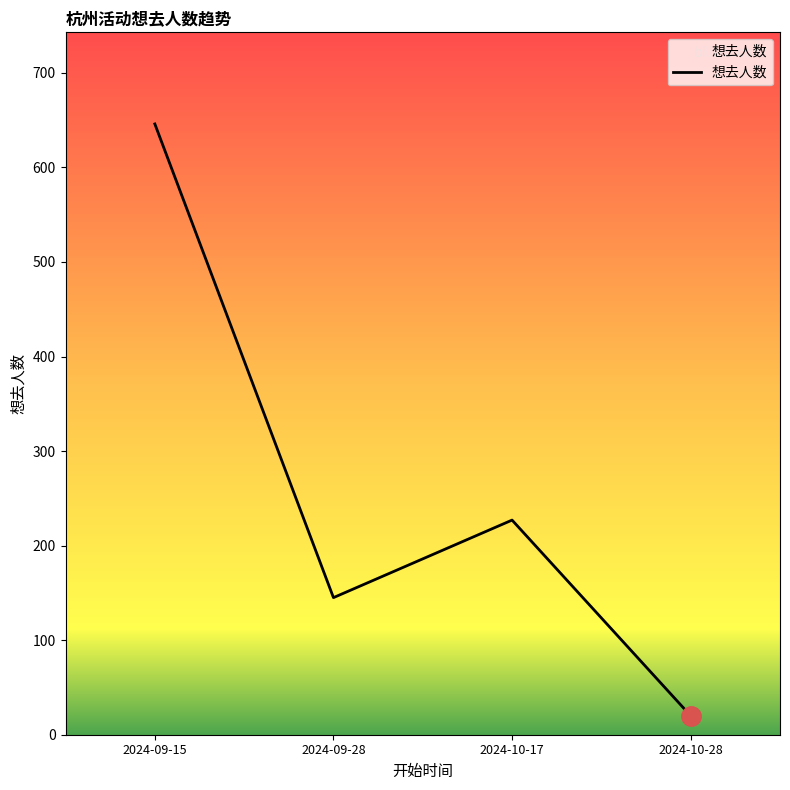

Between 2024-09-28 and 2024-09-15, which is larger?

2024-09-15